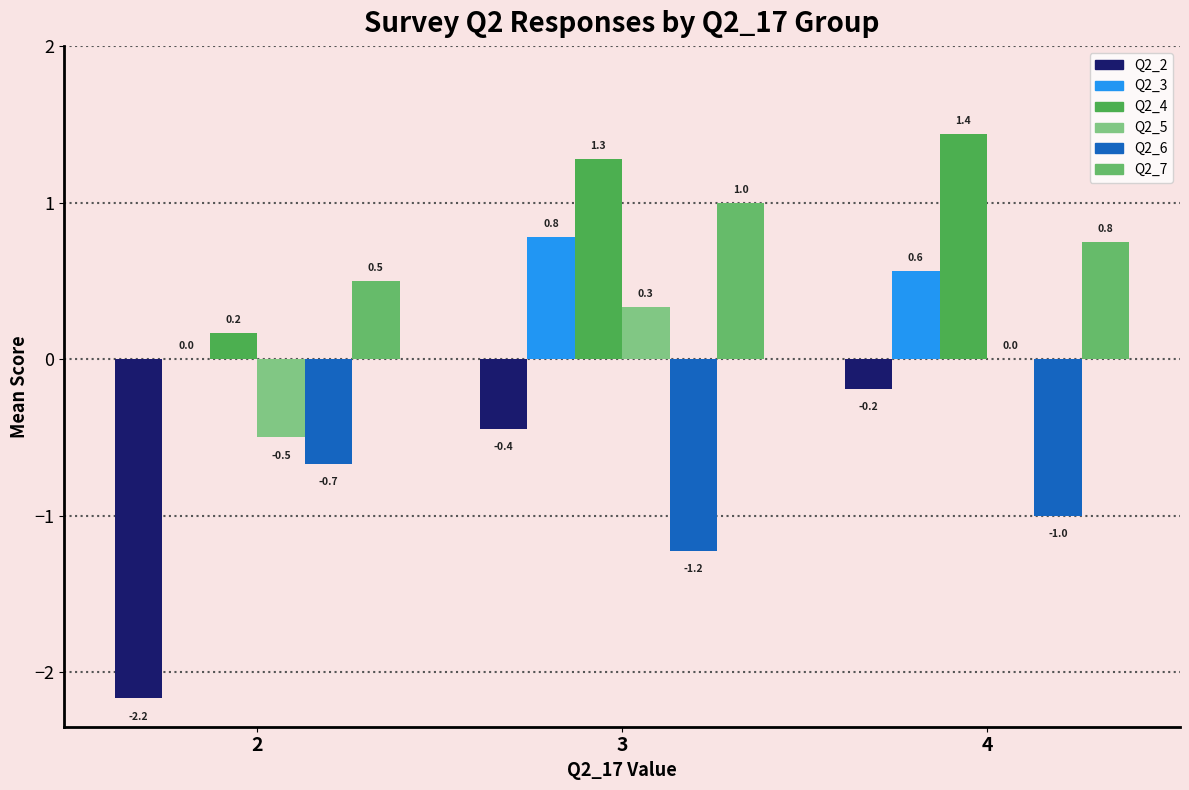

Rank the series at 4 from lowest to highest value.

Q2_6, Q2_2, Q2_5, Q2_3, Q2_7, Q2_4